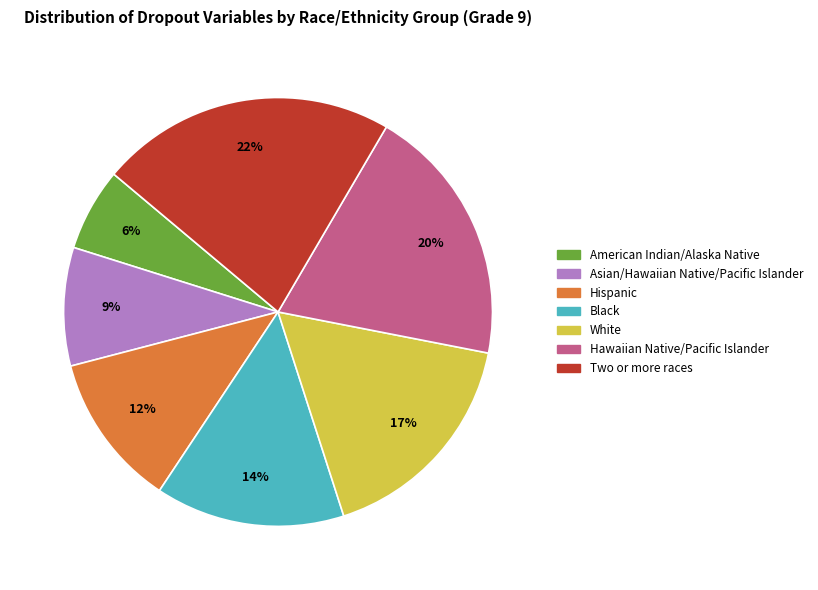

Between Asian/Hawaiian Native/Pacific Islander and White, which is larger?

White